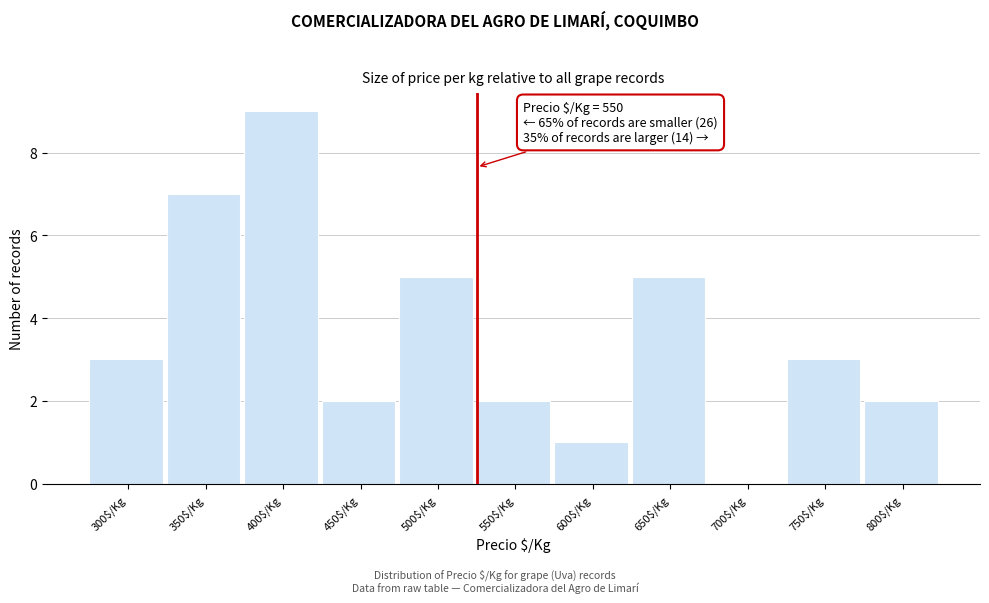

What is the approximate value at 350$/Kg?

7